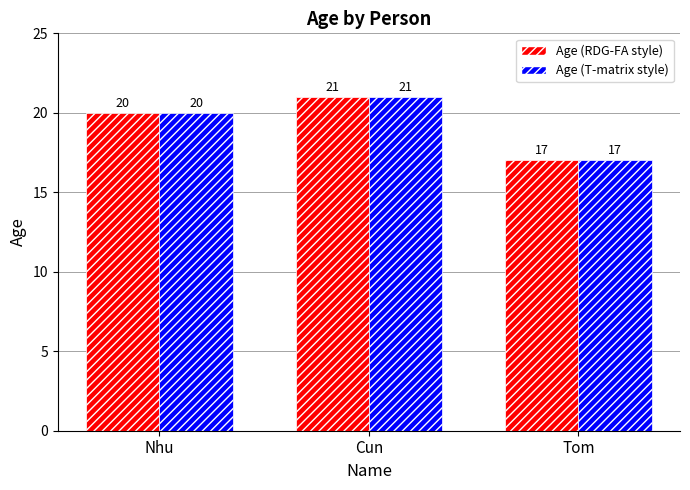

What is the total value across all series at Nhu?

40